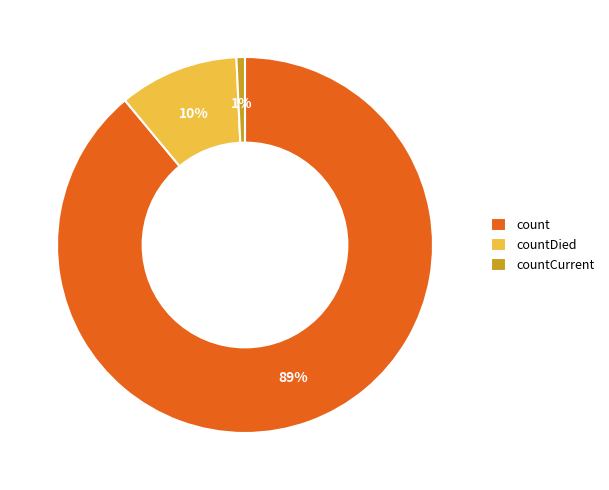

Rank the categories by value from highest to lowest.

count, countDied, countCurrent